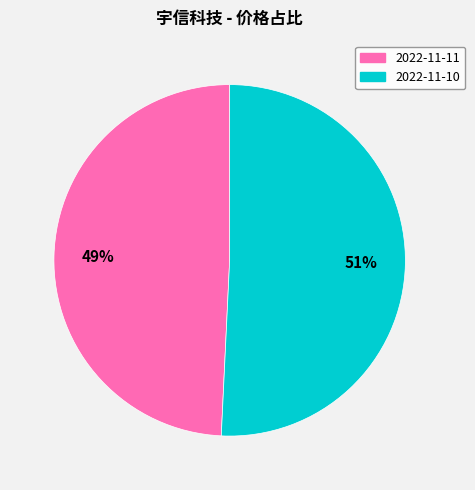

Which category has the smallest portion of the pie?

2022-11-11